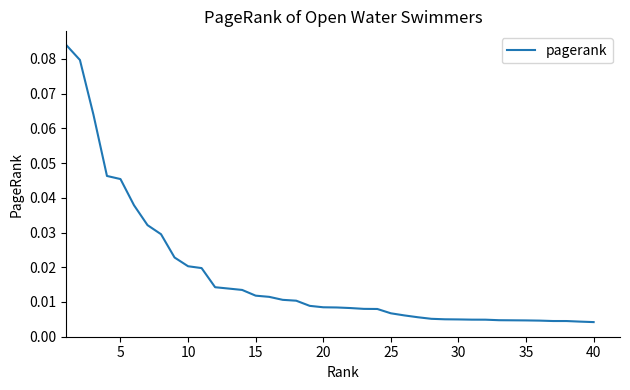

Is this an area chart (filled region under the line)?

No